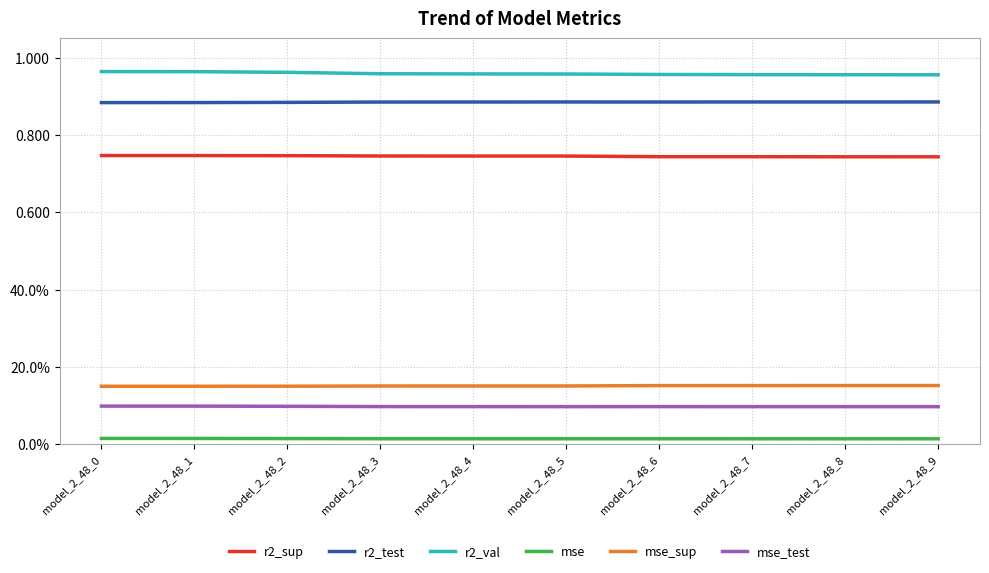

At which category is the sum across all series the highest?

model_2_48_0